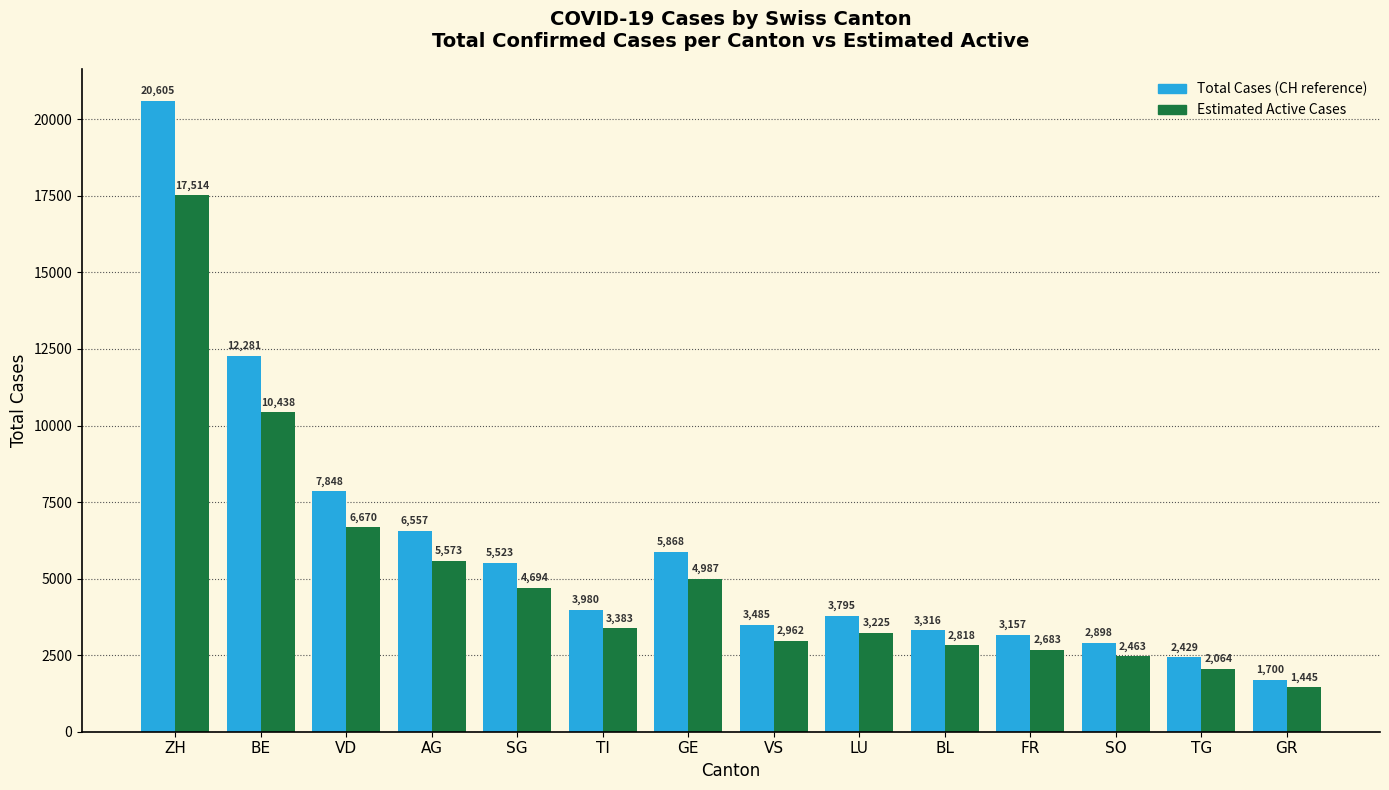

Reading left to right, extract all data points from this chart.

Total Cases (CH reference): 20605	12281	7848	6557	5523	3980	5868	3485	3795	3316	3157	2898	2429	1700
Estimated Active Cases: 17514	10438	6670	5573	4694	3383	4987	2962	3225	2818	2683	2463	2064	1445